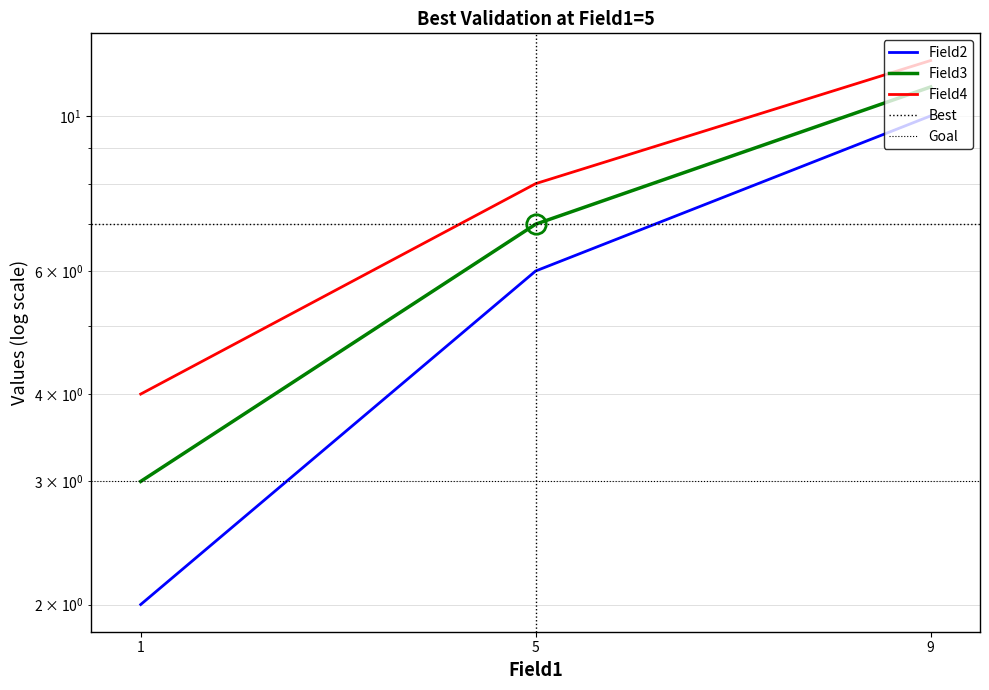

Rank the series by their maximum value, from highest to lowest.

Field4, Field3, Field2